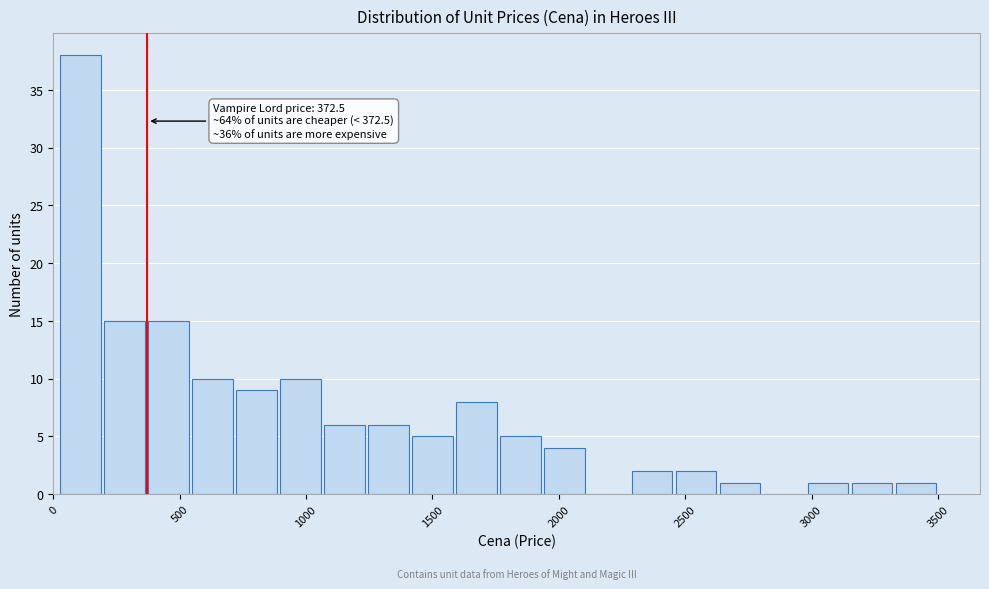

Read against the x-axis, roughly where is the centre of the tallest bar?

100